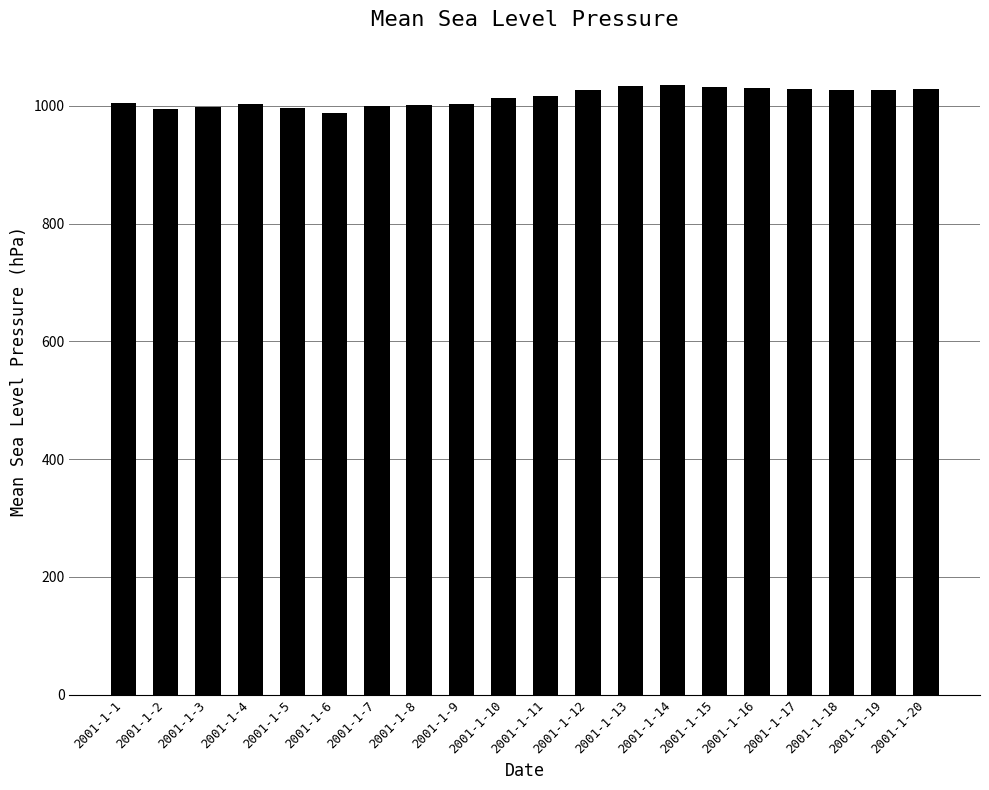

What is the ratio of the value at 2001-1-17 to the value at 2001-1-19?

1.0